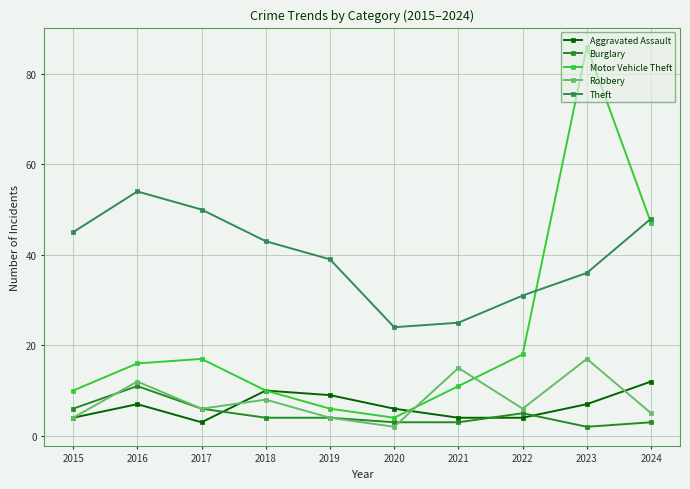

Between 2015 and 2016, which series saw the biggest shift?

Theft